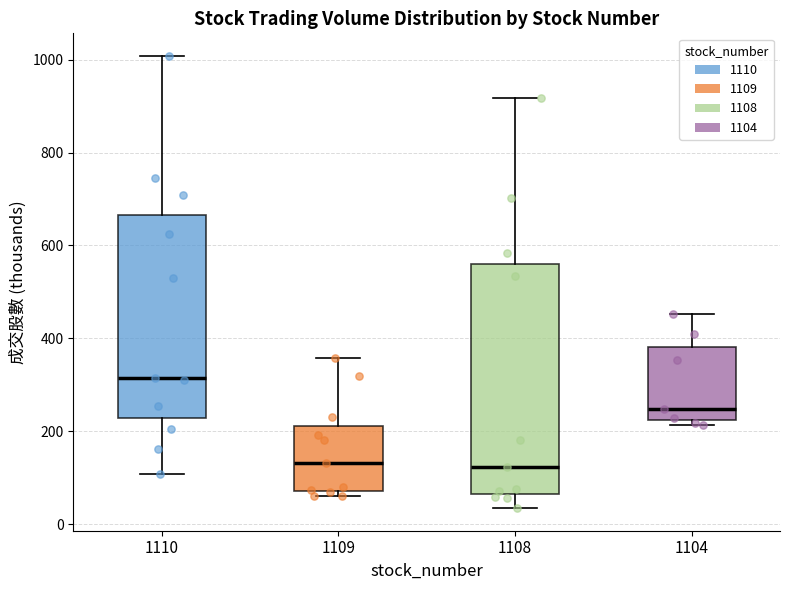

Where does the median line of the box at x = 1109 sit on the y-axis? The values are not printed on the chart, so give them approximately, as read against the axis.

140